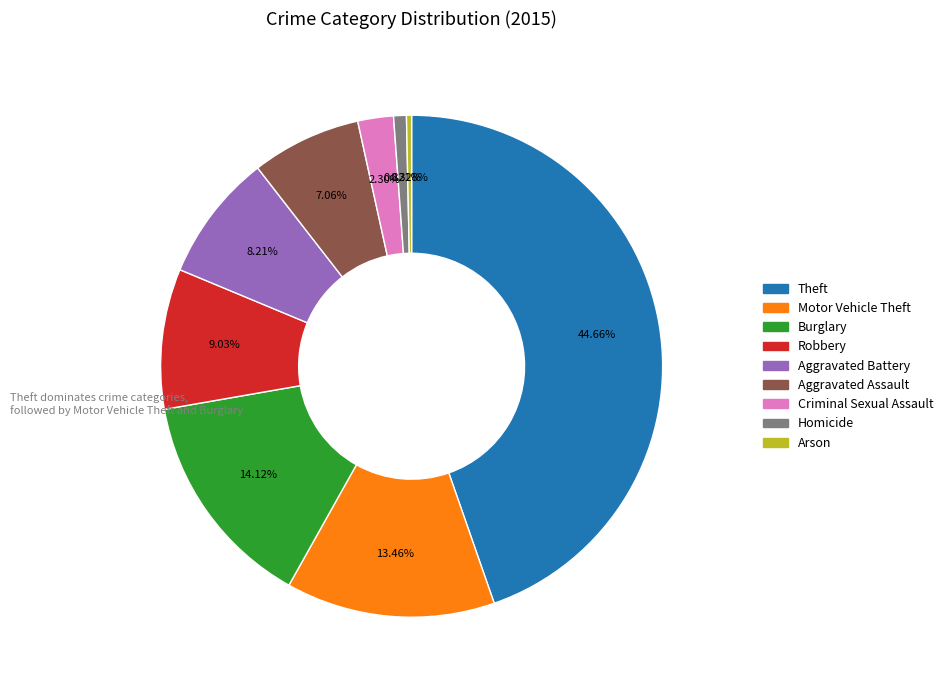

True or false: Aggravated Assault accounts for 1% of the total.

False